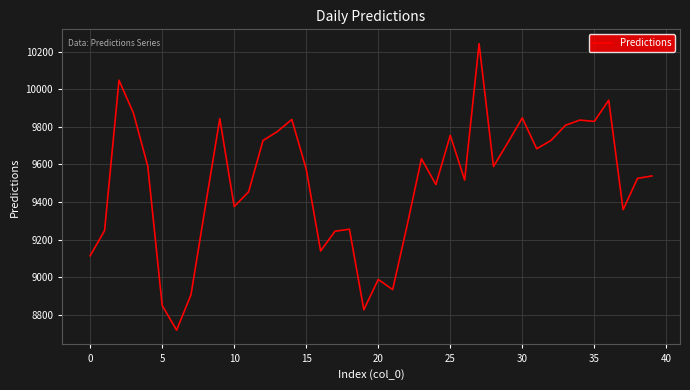

What is the difference between the maximum and minimum values?

1523.7